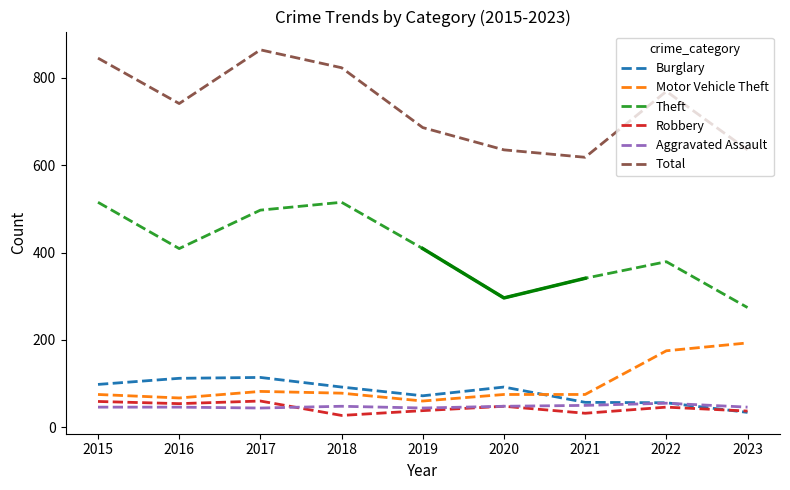

How many categories are shown in the chart?

9